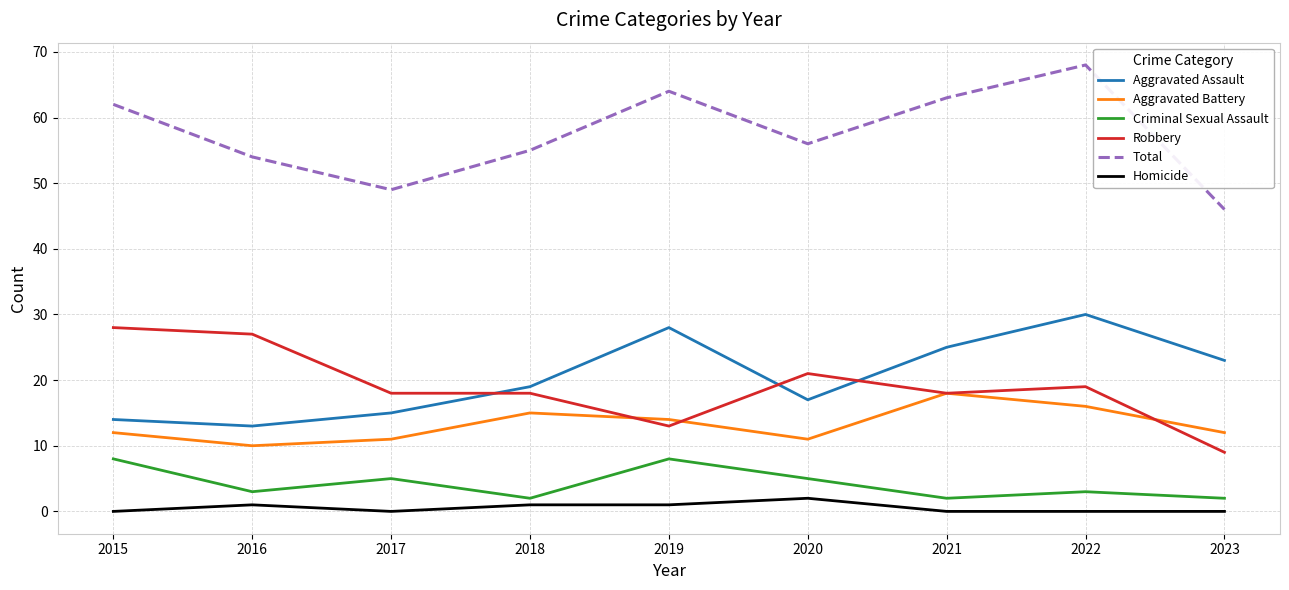

The Total series shows 56 at 2020. True or false?

True